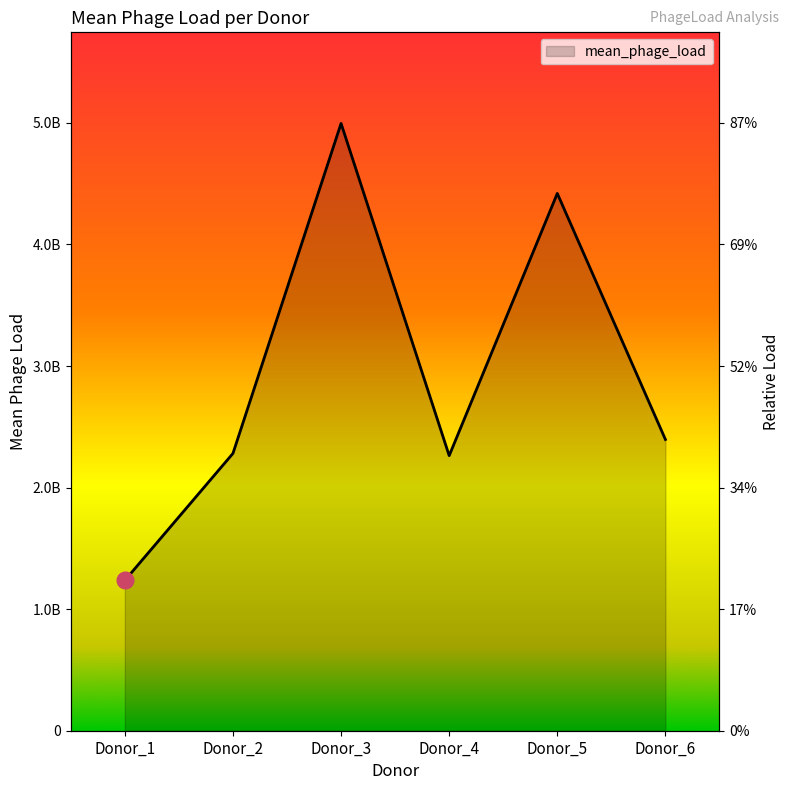

How many values are below 2395701054?

3